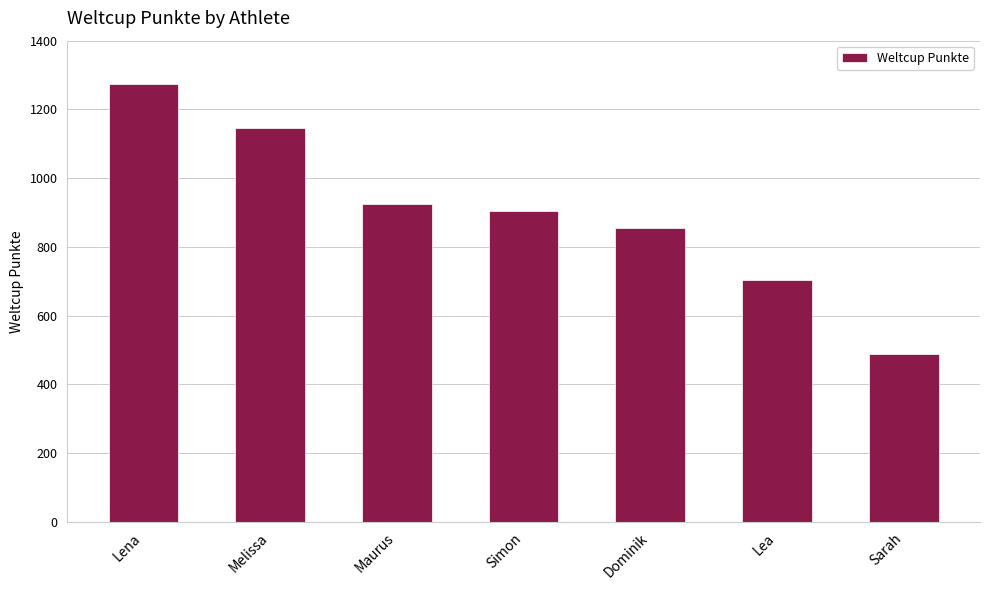

At which category does the chart reach its minimum across all series?

Sarah